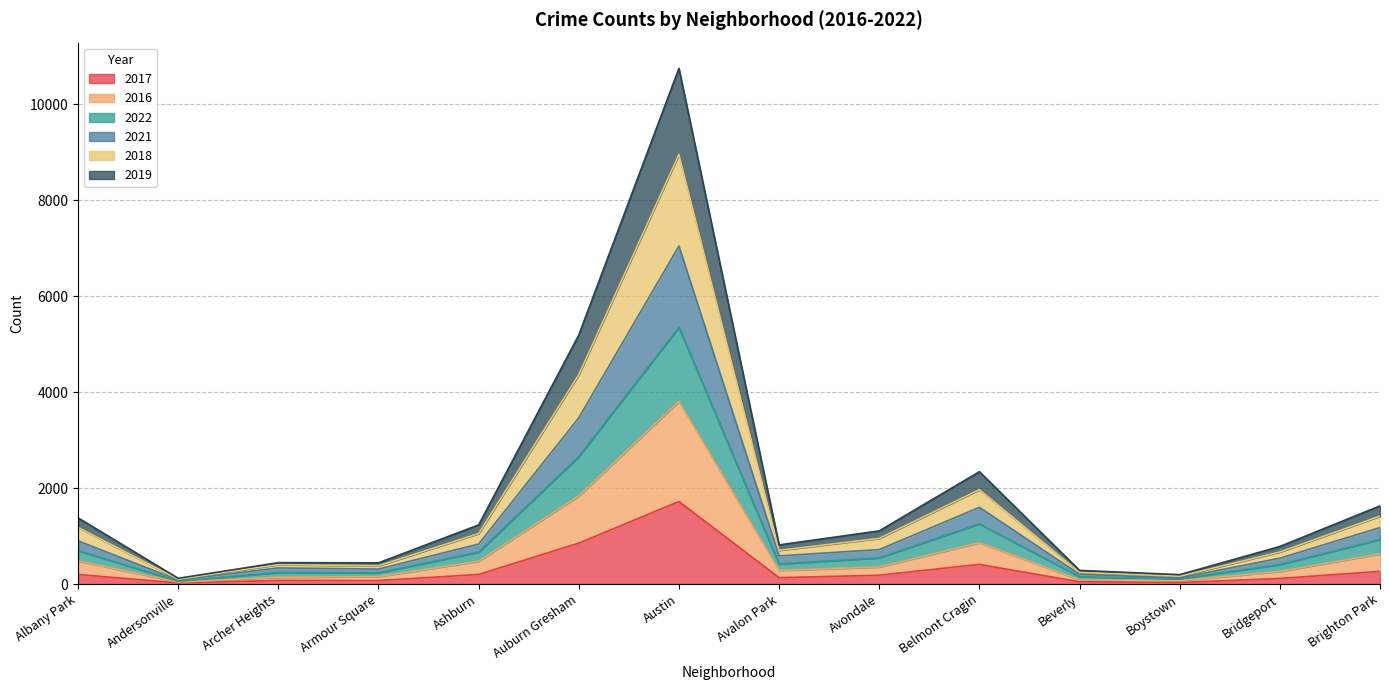

At which label does 2017 reach its peak?

Austin